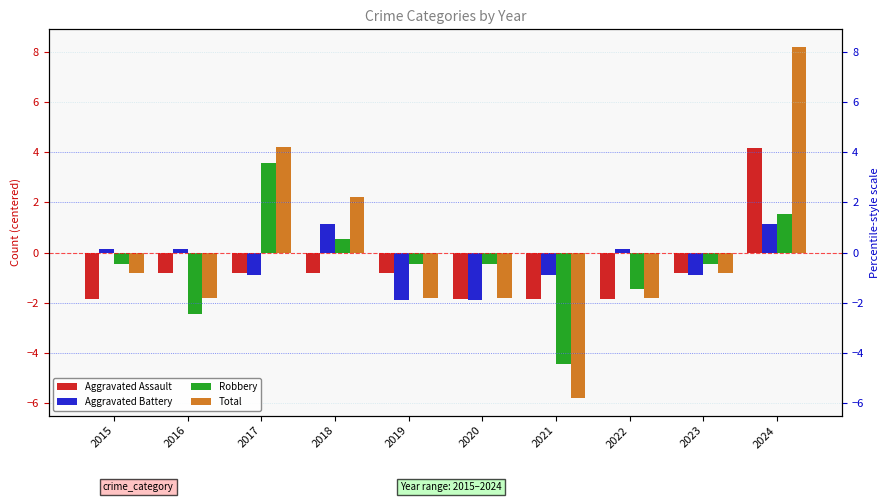

Does the chart contain stacked bars?

No